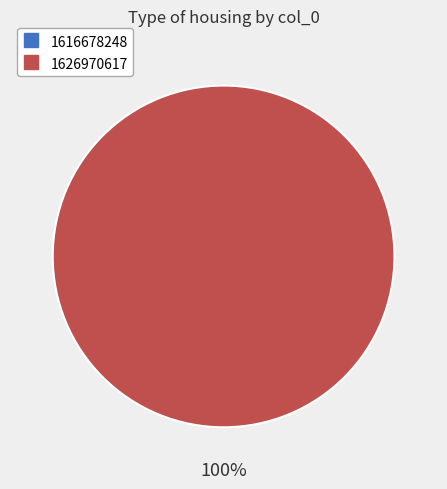

To the nearest percent, what portion does 1626970617 represent?

100%